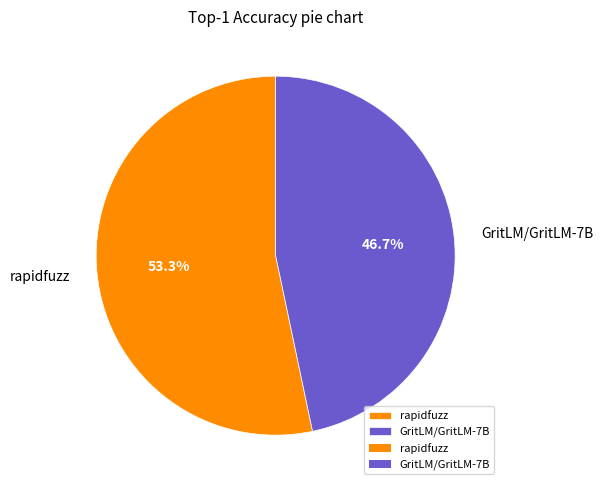

What is the largest slice in the pie chart?

rapidfuzz